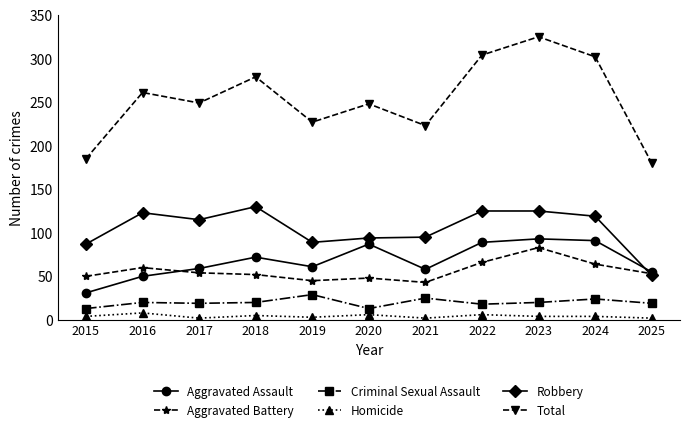

At how many categories does at least one series exceed 96?

11